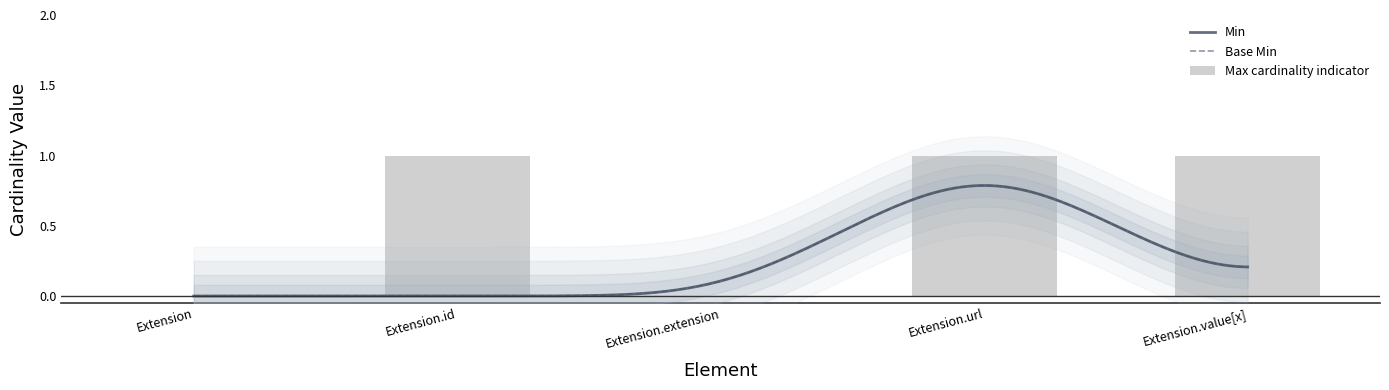

Is the value of Min at Extension.value[x] greater than the value of Base Min at Extension.value[x]?

No